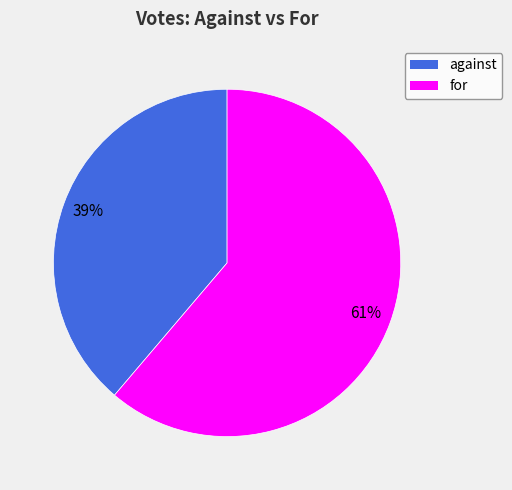

Approximately how many times larger is the value at for compared to against?

1.6